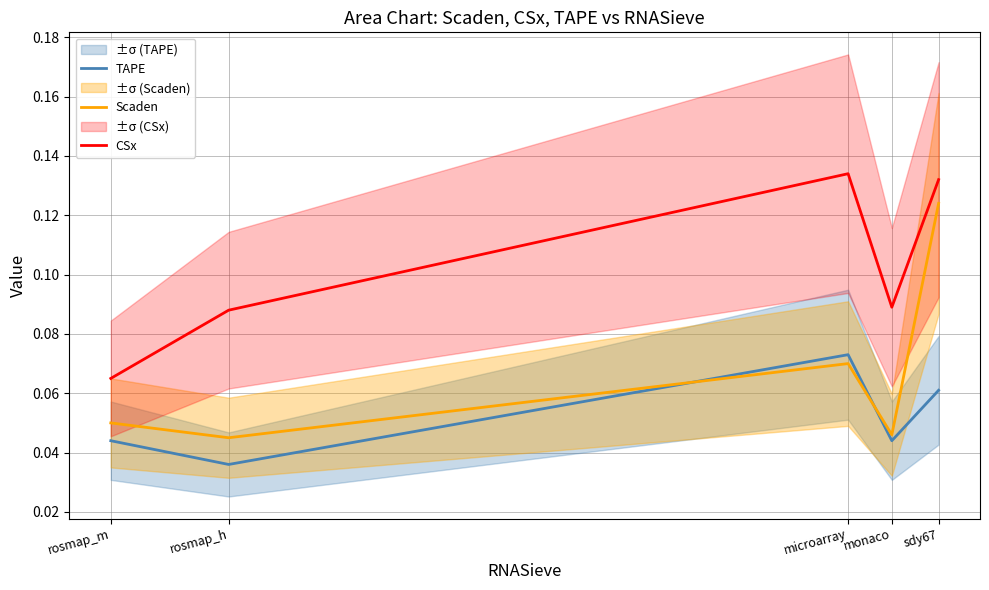

At microarray, list the series in order from largest to smallest.

CSx, TAPE, Scaden